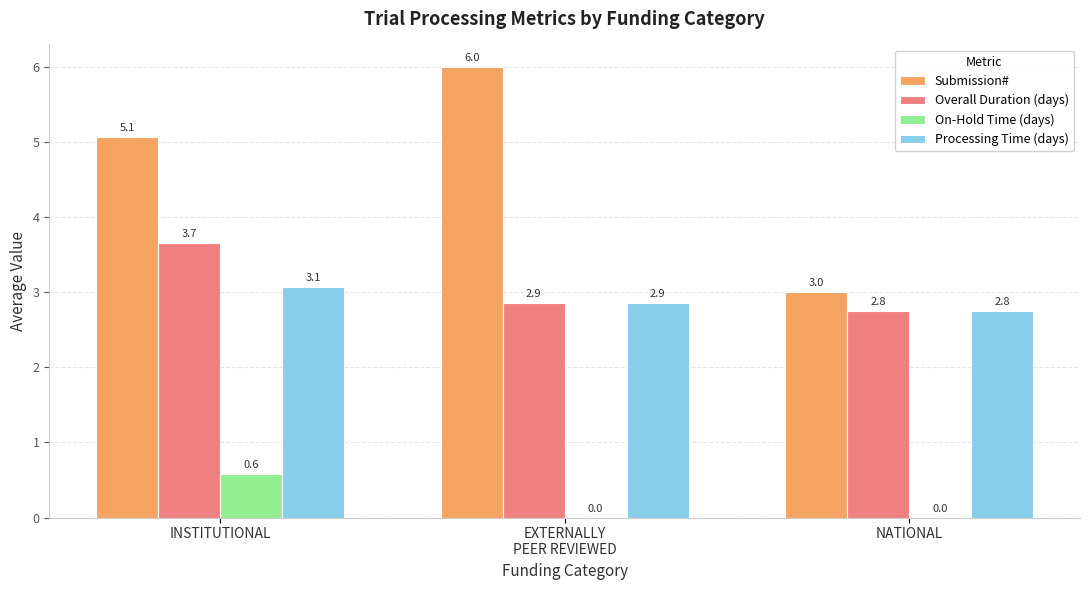

What is the spread (max minus min) of values at INSTITUTIONAL?

4.5